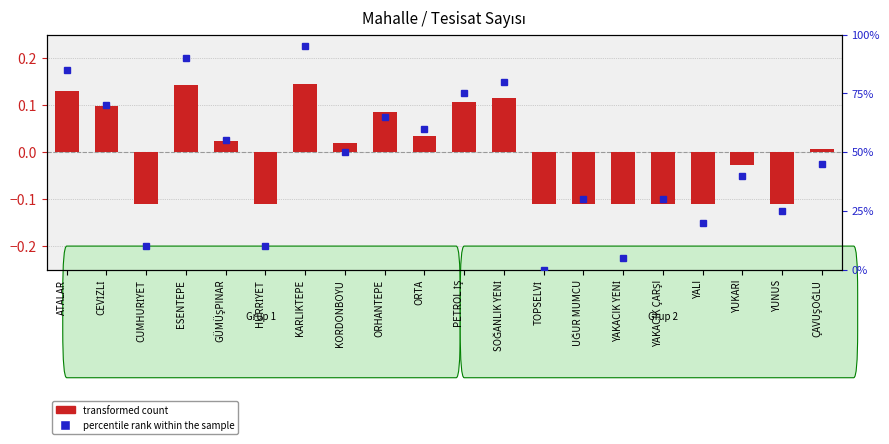

What position from the left is ATALAR?

1